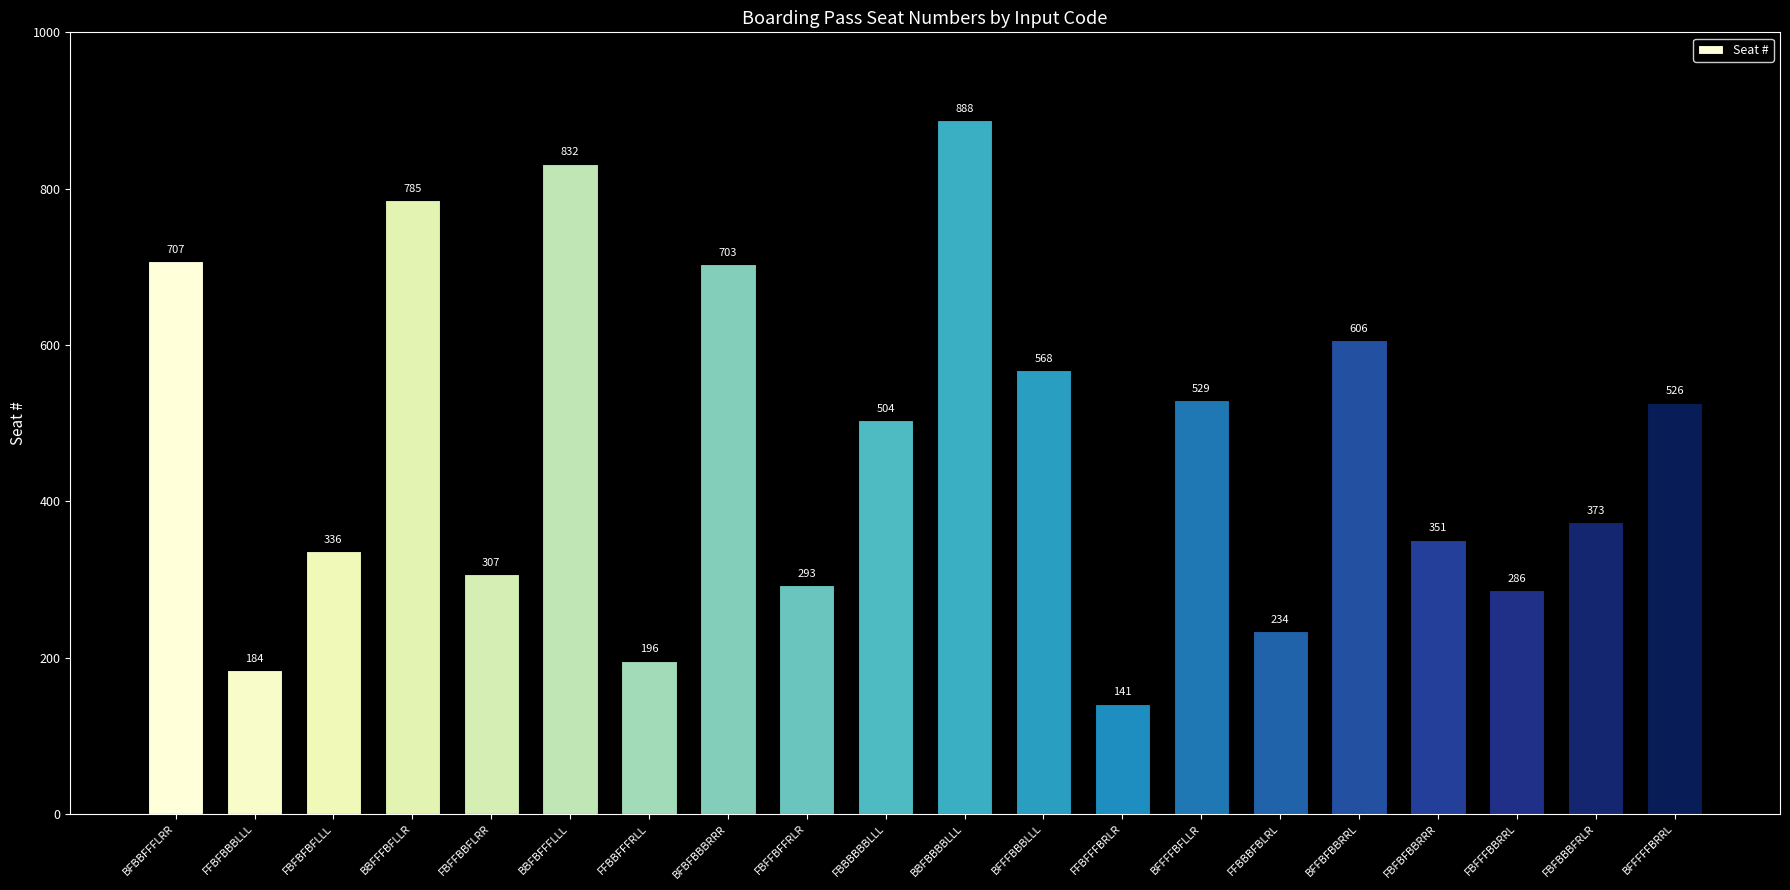

Which has a higher value, FBFFFBBRRL or BFFFFFBRRL?

BFFFFFBRRL